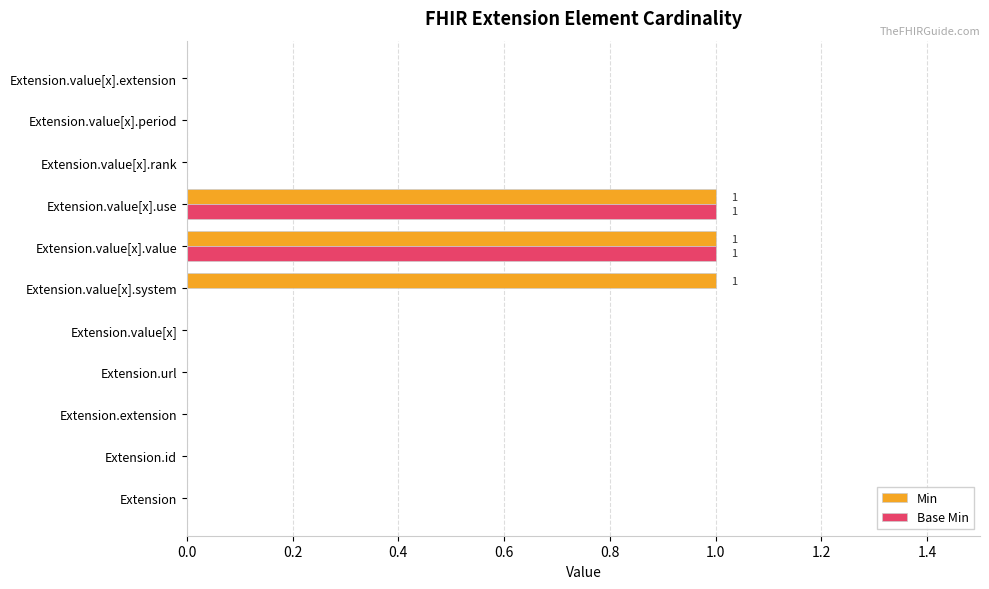

What is the sum of all Min values?

3